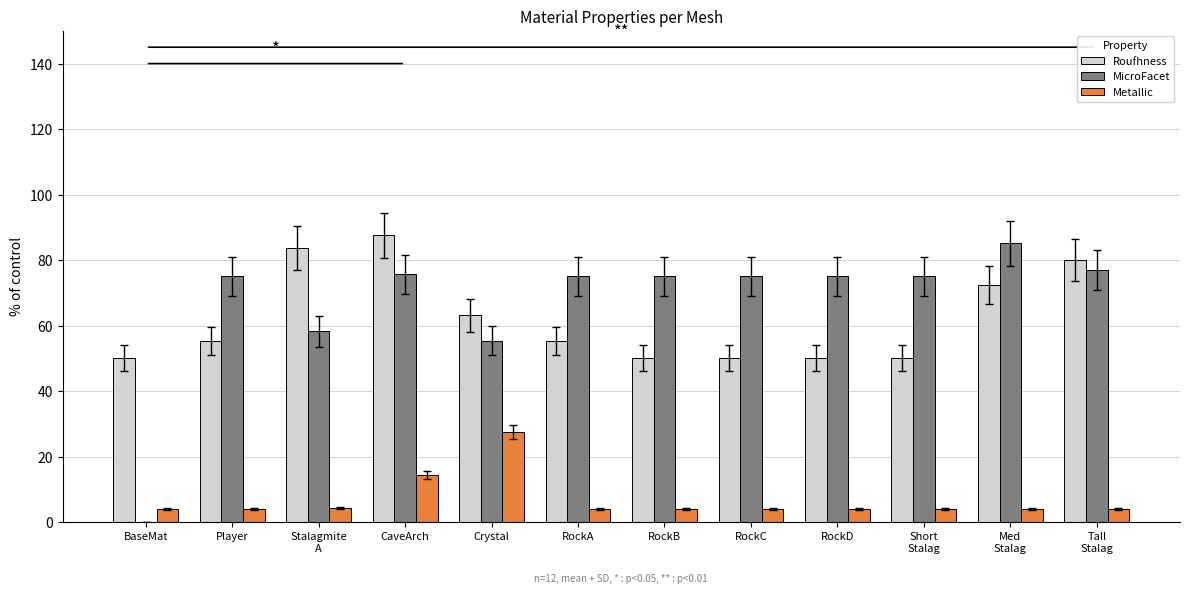

What is the average value of the Metallic series?

6.9